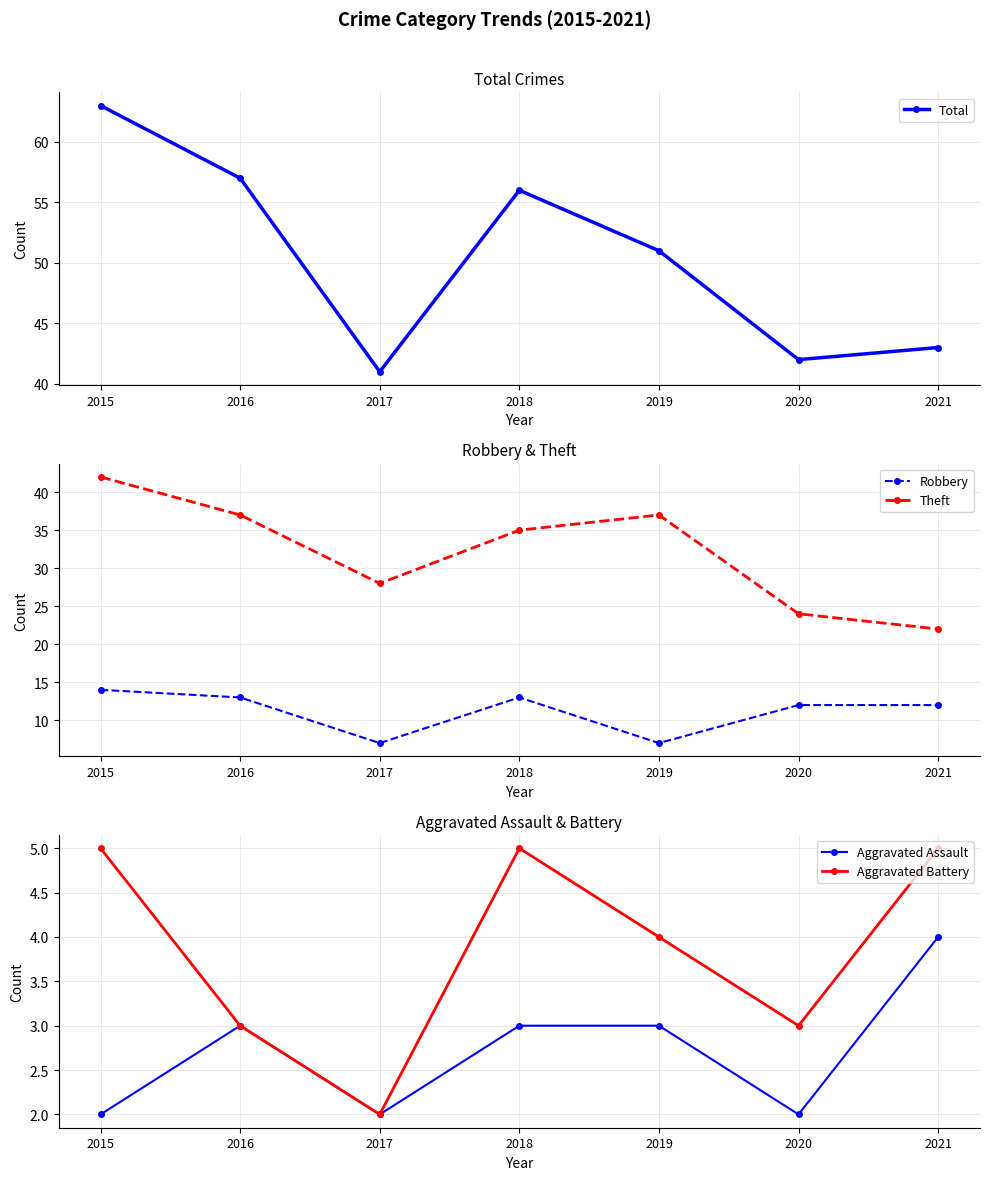

True or false: Robbery and Total cross at least once.

False